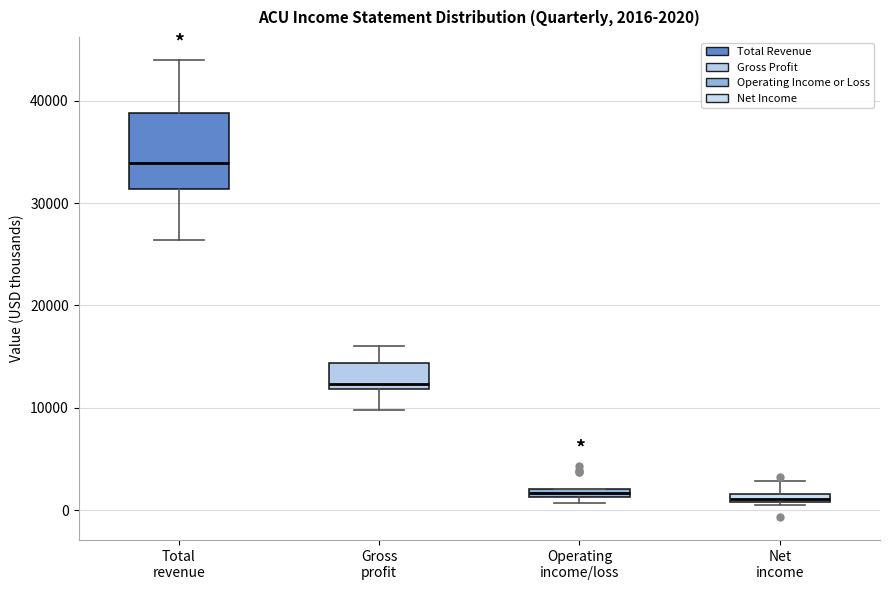

Comparing the boxes themselves (not the whiskers), which one is the tallest?

Total revenue